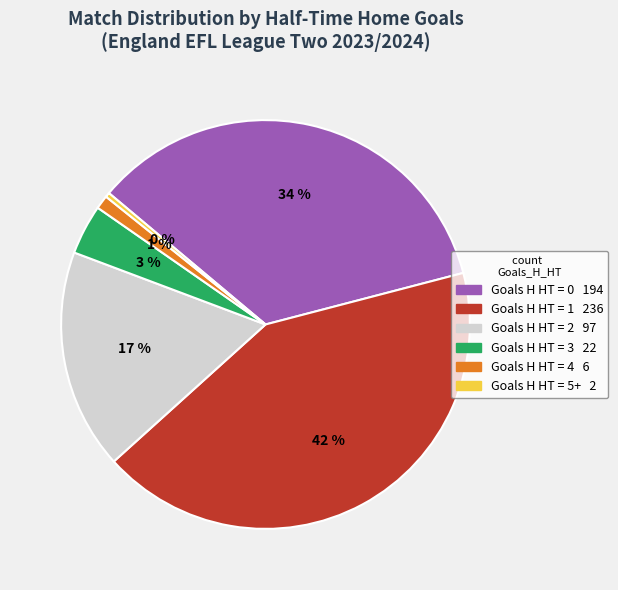

How many segments does this pie chart have?

6